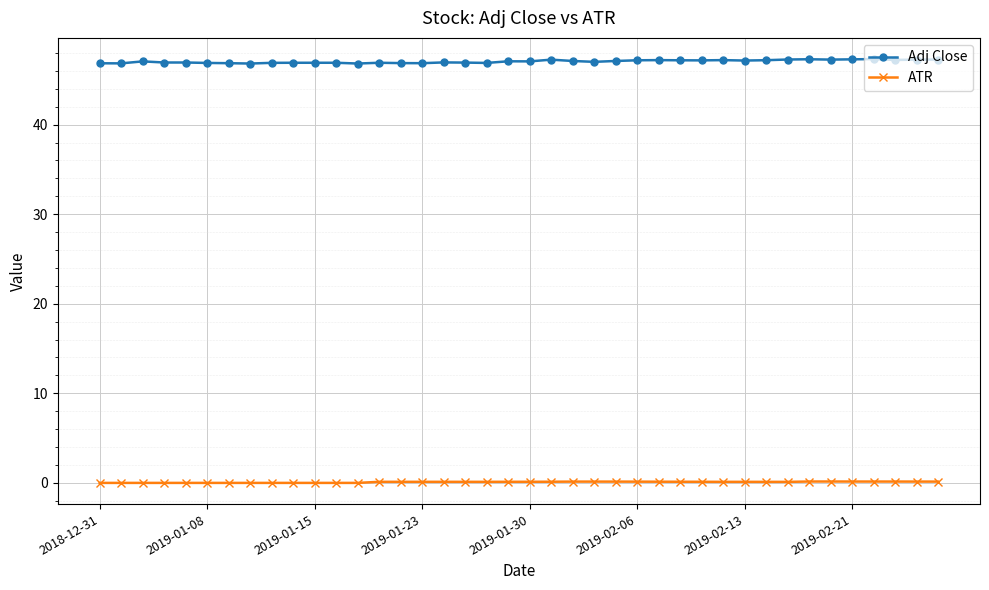

Which series has the largest total across all categories?

Adj Close